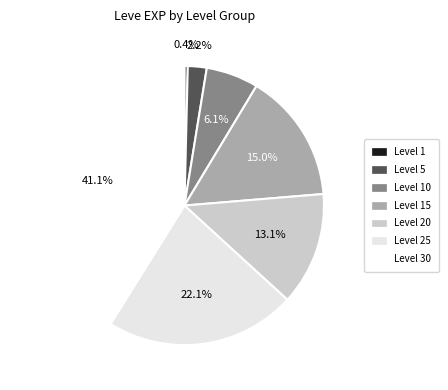

Which category has the smallest portion of the pie?

Level 1